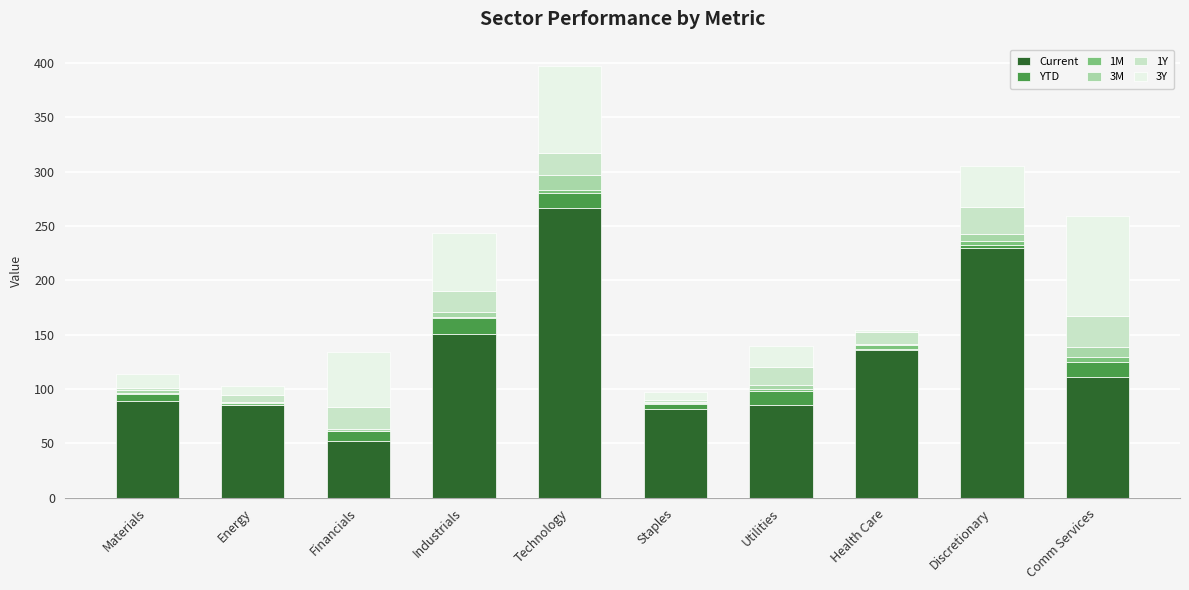

What is the highest value of the Current series?

266.3